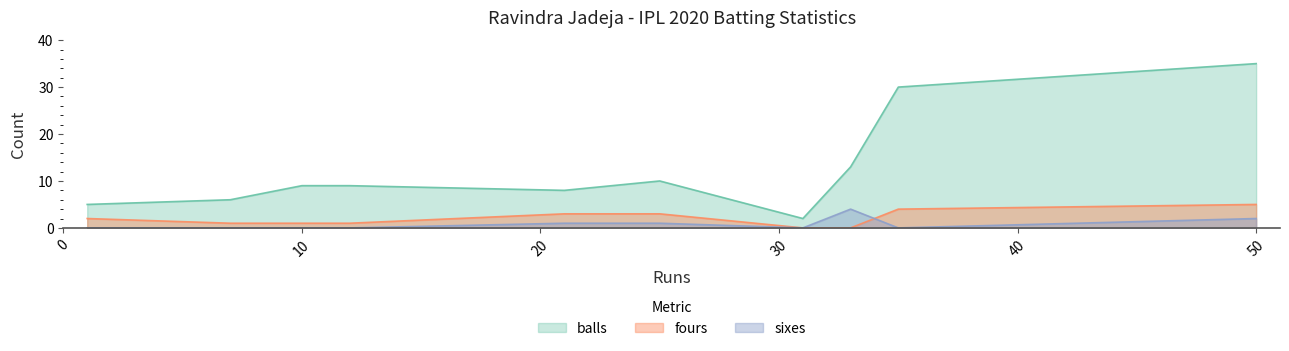

Does the chart display data point markers on the line(s)?

No